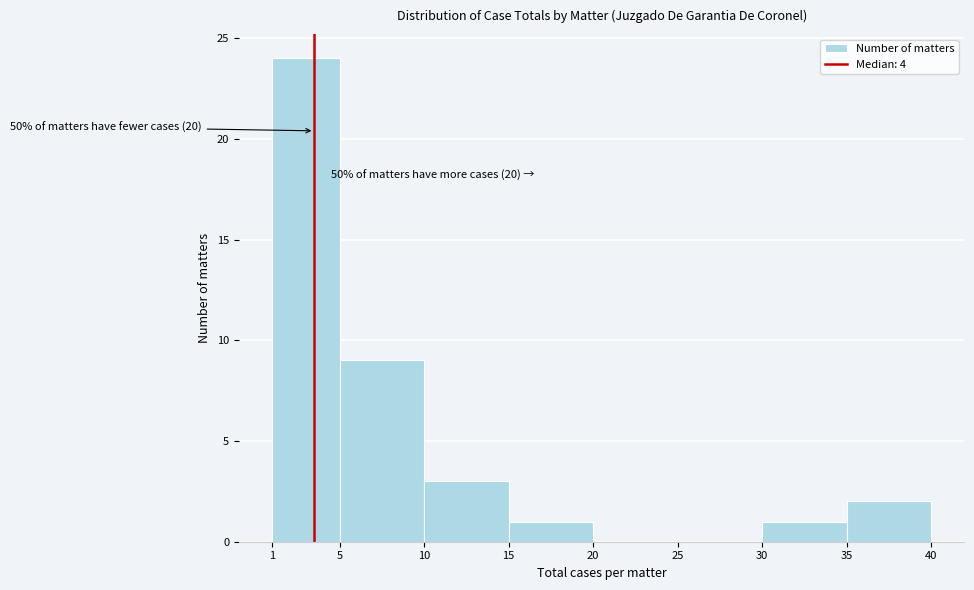

Over which range of the x-axis is the bar tallest?

1 to 5